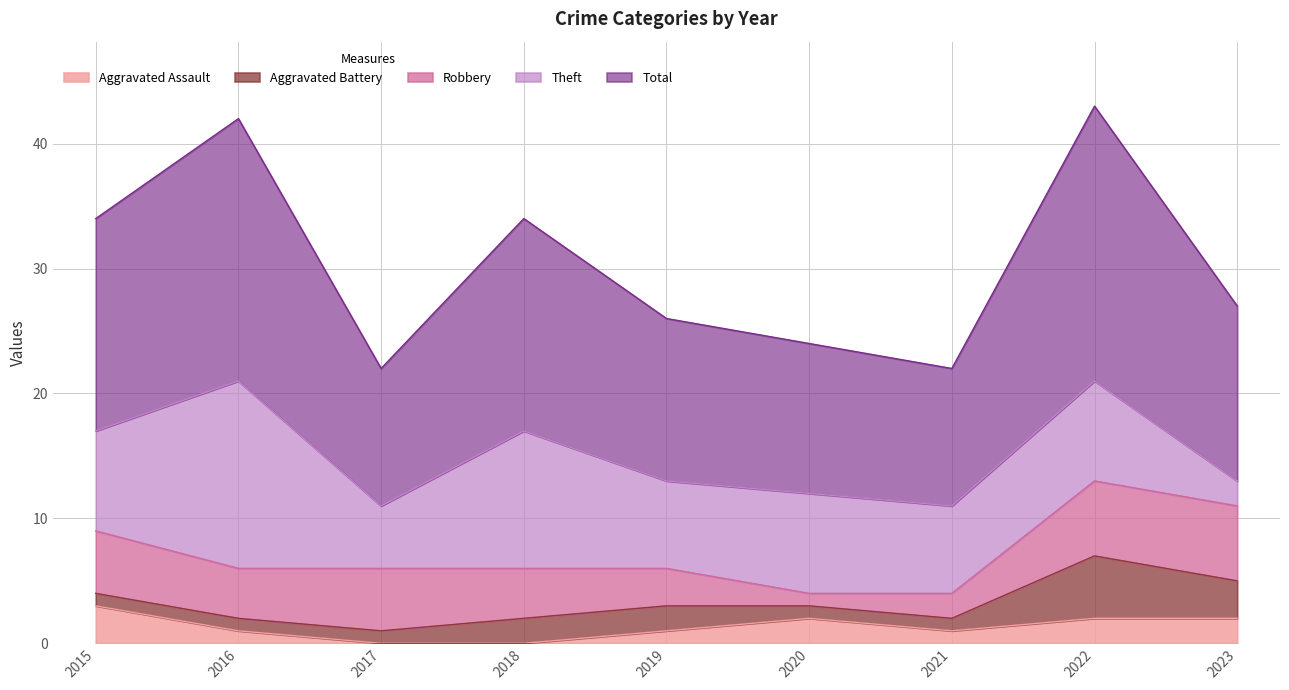

The Aggravated Assault series shows -2 at 2018. True or false?

False